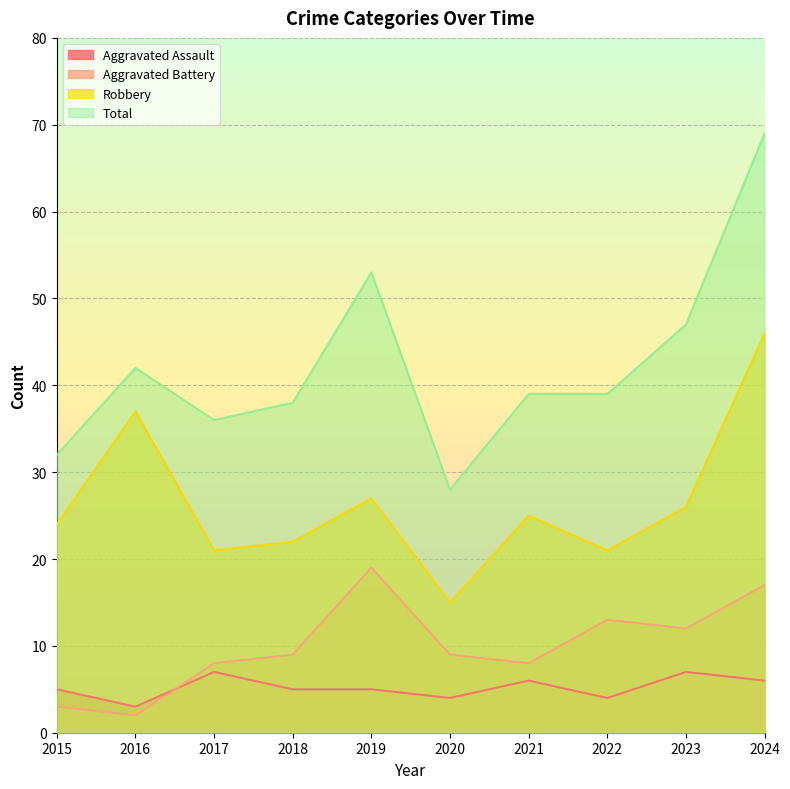

Where does the Robbery series first go above 25?

2016